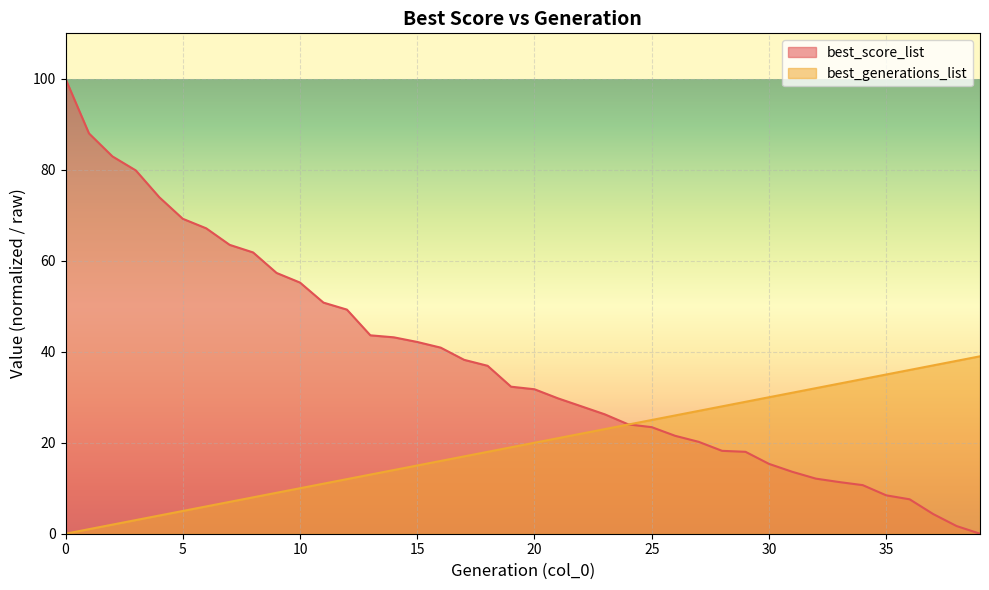

The best_generations_list series shows 23.0 at 34. True or false?

False